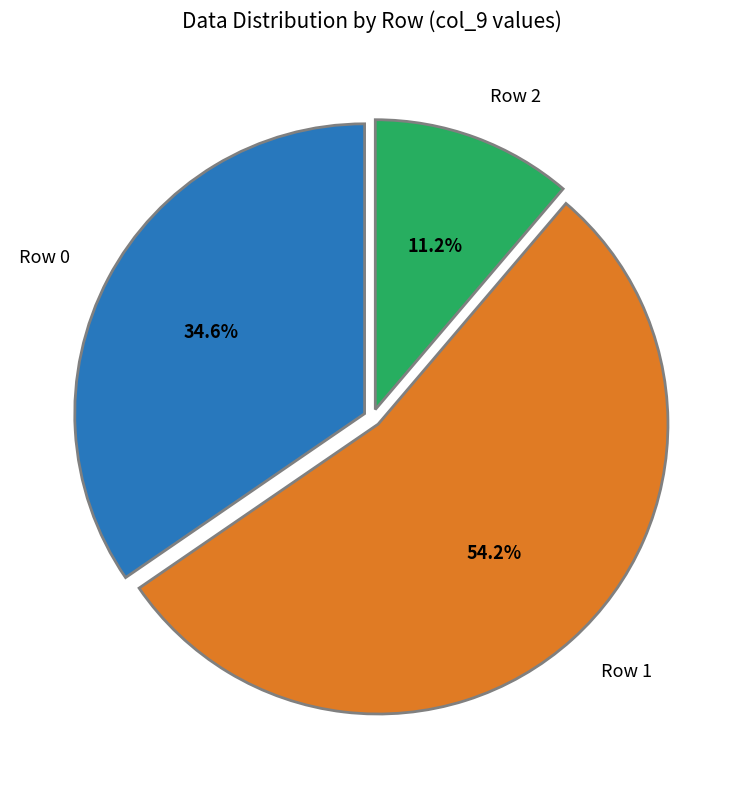

What percentage do Row 1 and Row 0 together represent?

88.8%